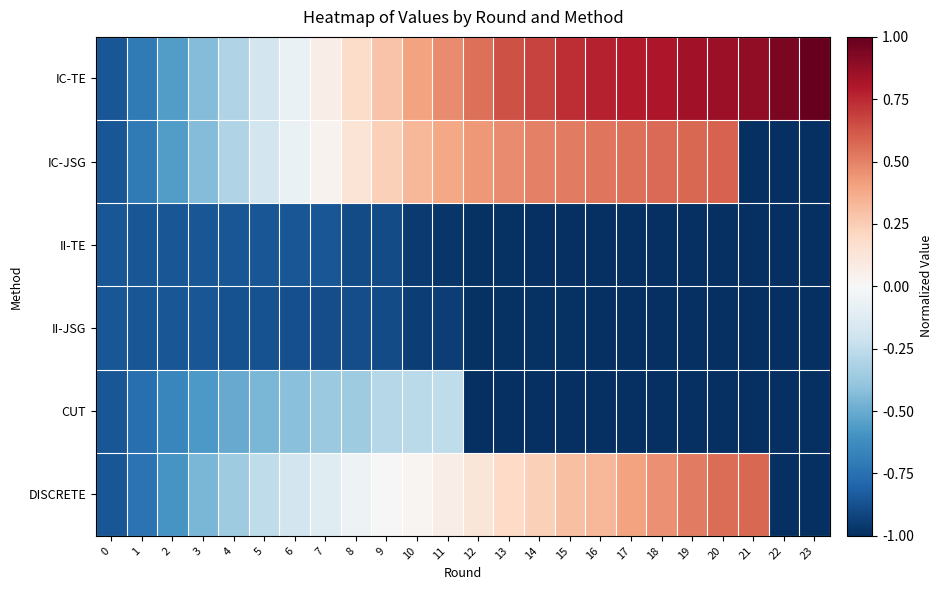

Reading left to right, what are all the values shown in this chart?

IC-TE: 0=-0.9	1=-0.7	2=-0.6	3=-0.4	4=-0.3	5=-0.2	6=-0.1	7=0.1	8=0.2	9=0.3	10=0.4	11=0.5	12=0.5	13=0.6	14=0.7	15=0.7	16=0.8	17=0.8	18=0.8	19=0.8	20=0.9	21=0.9	22=0.9	23=1.0
IC-JSG: 0=-0.9	1=-0.7	2=-0.6	3=-0.4	4=-0.3	5=-0.2	6=-0.1	7=0.0	8=0.1	9=0.2	10=0.3	11=0.4	12=0.4	13=0.5	14=0.5	15=0.5	16=0.5	17=0.5	18=0.6	19=0.6	20=0.6	21=-1.0	22=-1.0	23=-1.0
II-TE: 0=-0.9	1=-0.9	2=-0.9	3=-0.9	4=-0.9	5=-0.9	6=-0.9	7=-0.9	8=-0.9	9=-0.9	10=-1.0	11=-1.0	12=-1.0	13=-1.0	14=-1.0	15=-1.0	16=-1.0	17=-1.0	18=-1.0	19=-1.0	20=-1.0	21=-1.0	22=-1.0	23=-1.0
II-JSG: 0=-0.9	1=-0.9	2=-0.9	3=-0.9	4=-0.9	5=-0.9	6=-0.9	7=-0.9	8=-0.9	9=-0.9	10=-0.9	11=-0.9	12=-1.0	13=-1.0	14=-1.0	15=-1.0	16=-1.0	17=-1.0	18=-1.0	19=-1.0	20=-1.0	21=-1.0	22=-1.0	23=-1.0
CUT: 0=-0.9	1=-0.8	2=-0.6	3=-0.6	4=-0.5	5=-0.5	6=-0.4	7=-0.4	8=-0.4	9=-0.3	10=-0.3	11=-0.3	12=-1.0	13=-1.0	14=-1.0	15=-1.0	16=-1.0	17=-1.0	18=-1.0	19=-1.0	20=-1.0	21=-1.0	22=-1.0	23=-1.0
DISCRETE: 0=-0.9	1=-0.7	2=-0.6	3=-0.5	4=-0.4	5=-0.3	6=-0.2	7=-0.1	8=-0.1	9=0.0	10=0.0	11=0.1	12=0.1	13=0.2	14=0.2	15=0.3	16=0.3	17=0.4	18=0.5	19=0.5	20=0.6	21=0.6	22=-1.0	23=-1.0